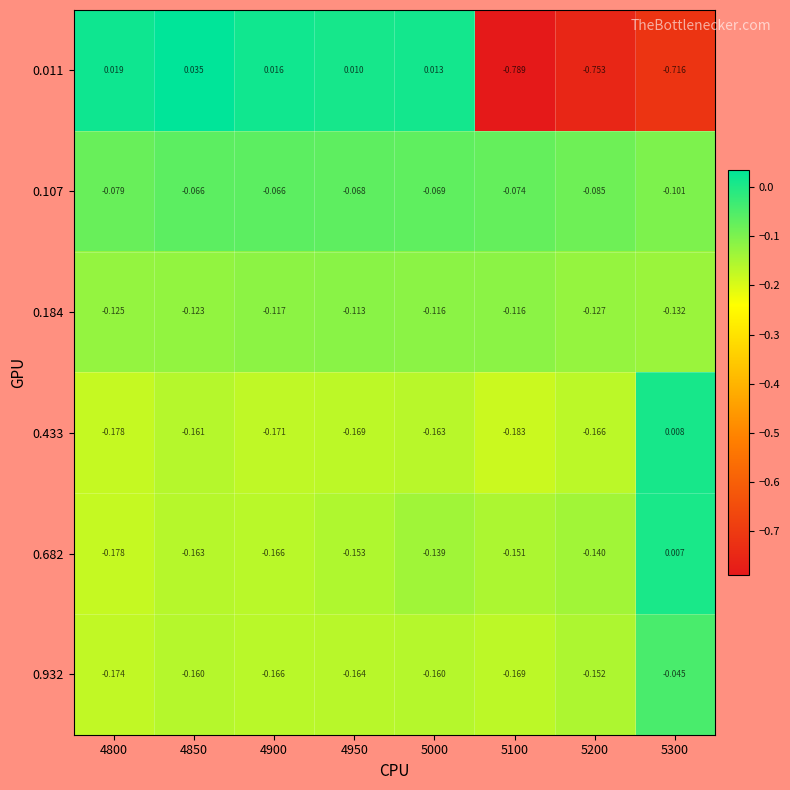

At how many categories does at least one series exceed 0?

6